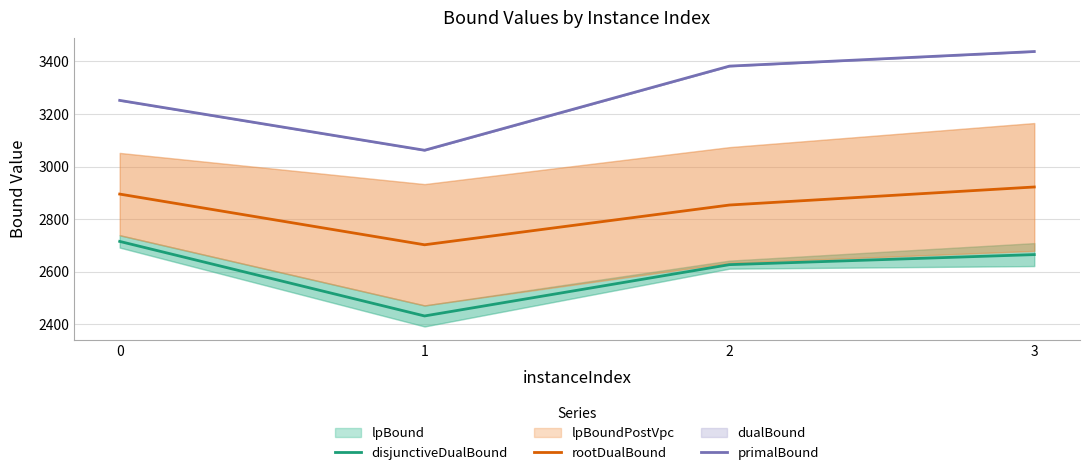

True or false: disjunctiveDualBound and primalBound intersect in this chart.

False